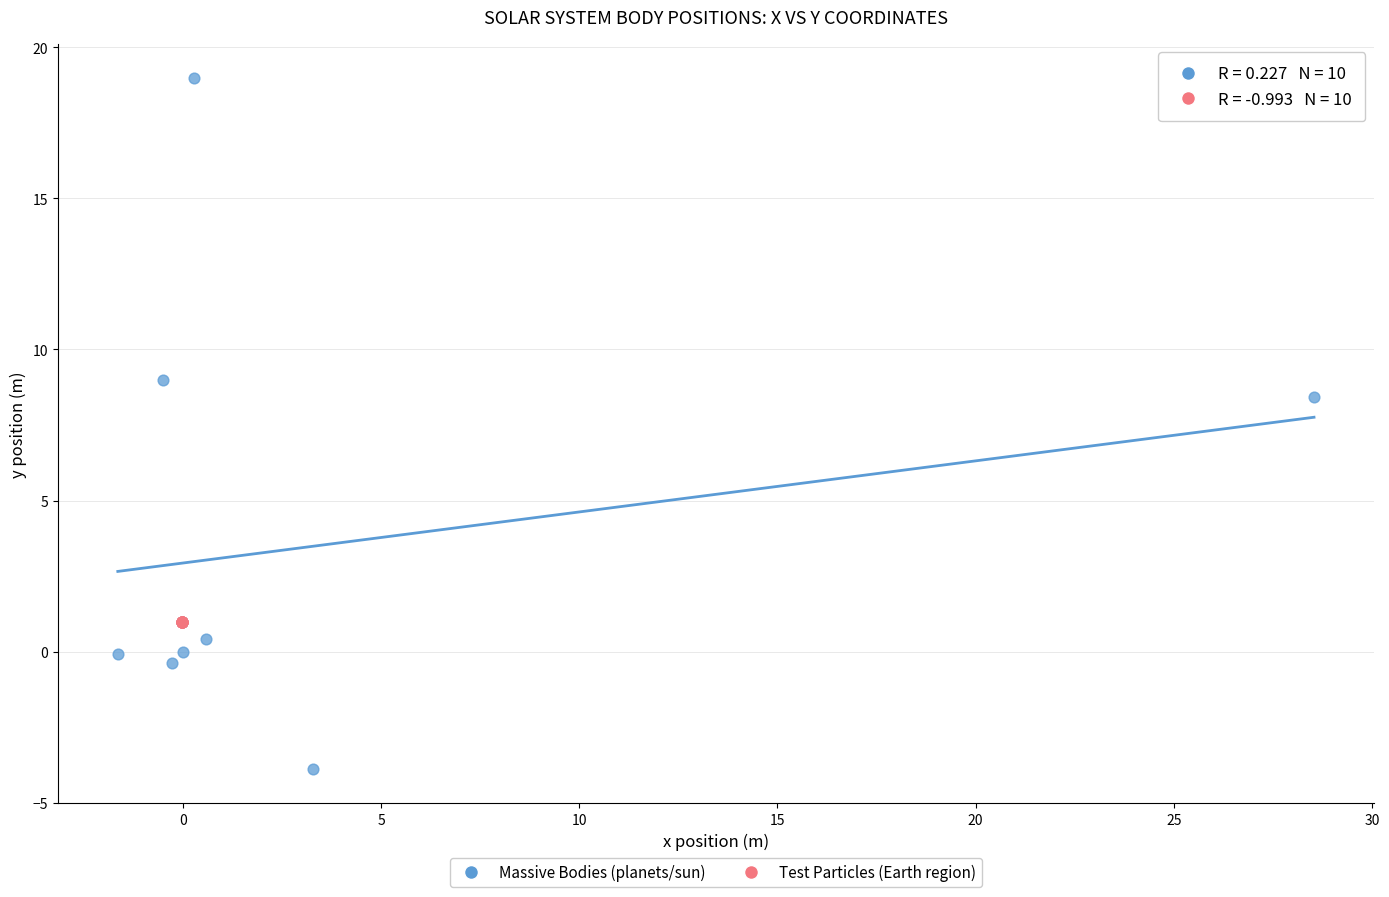

Which series contains the highest Y value?

Massive Bodies (planets/sun)